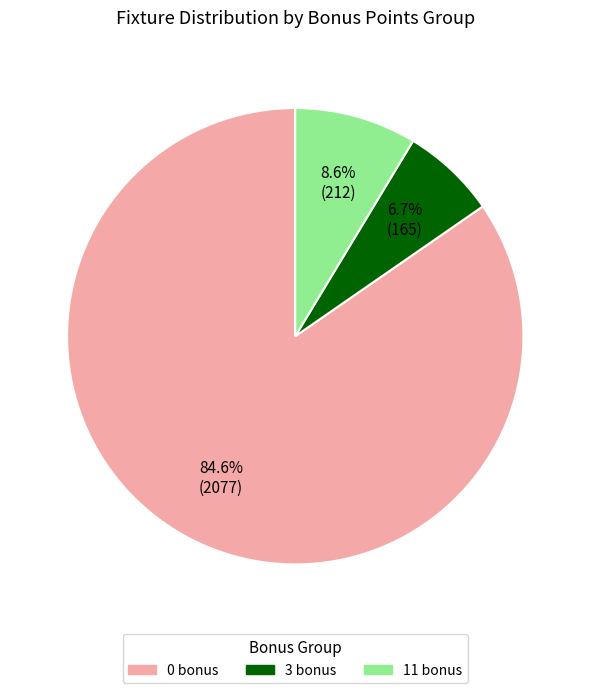

Is there any slice that represents more than half of the pie?

Yes